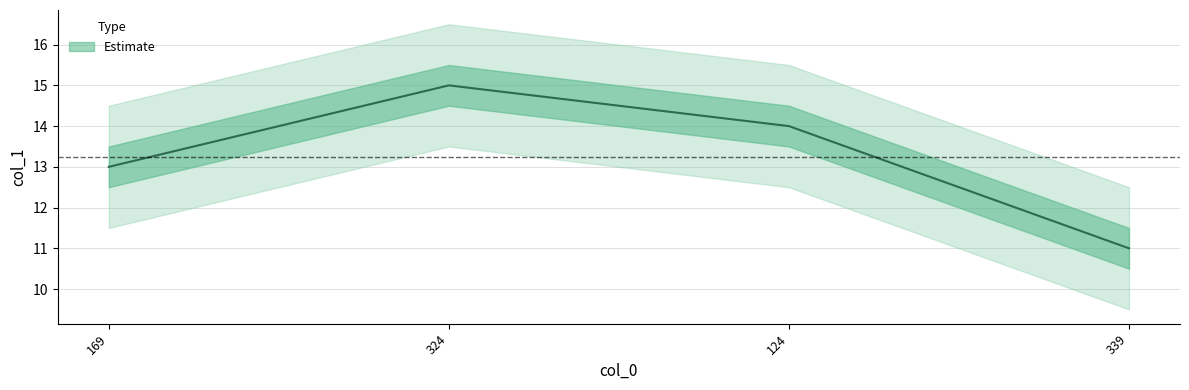

What is the approximate value at 324?

15